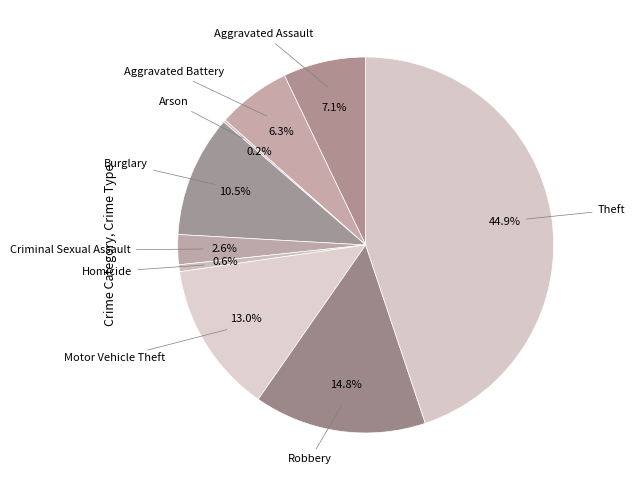

Which has a higher value, Criminal Sexual Assault or Homicide?

Criminal Sexual Assault